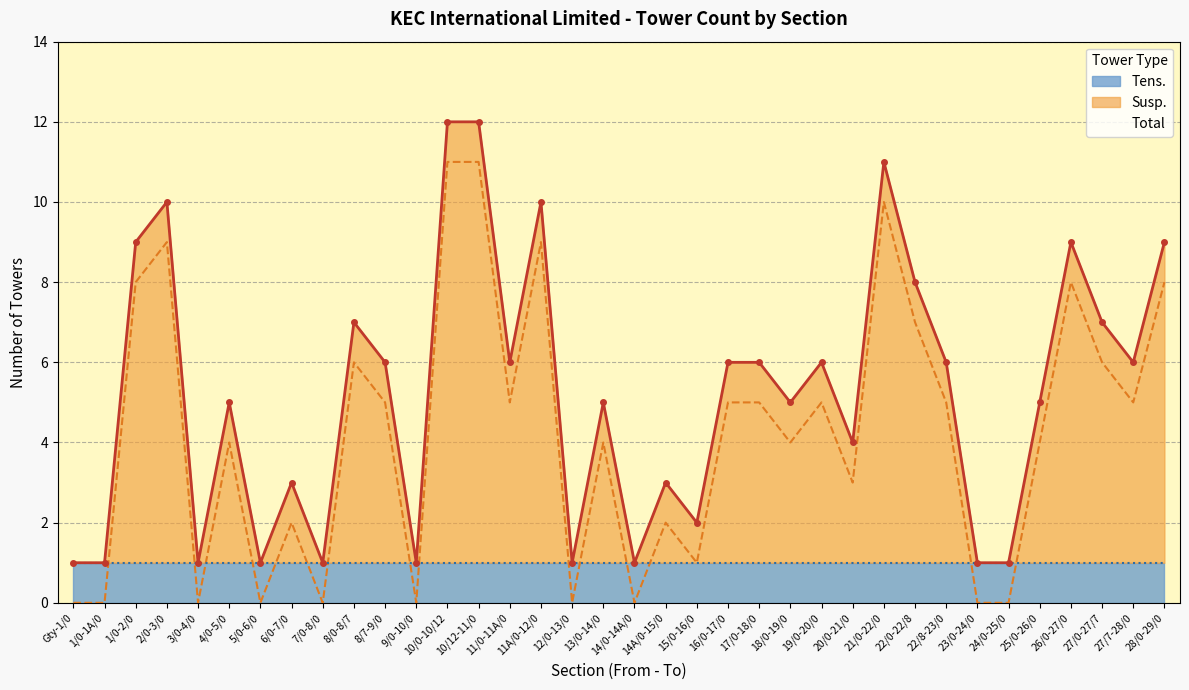

True or false: Susp. has a value of 1 at 15/0-16/0.

True